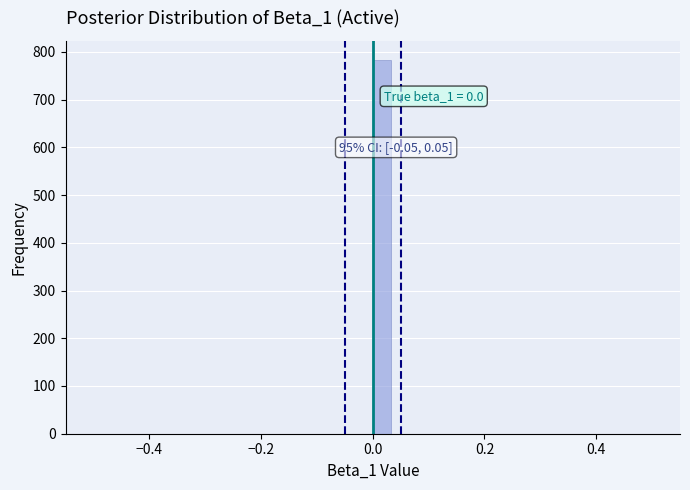

Read against the x-axis, roughly where is the centre of the tallest bar?

0.02